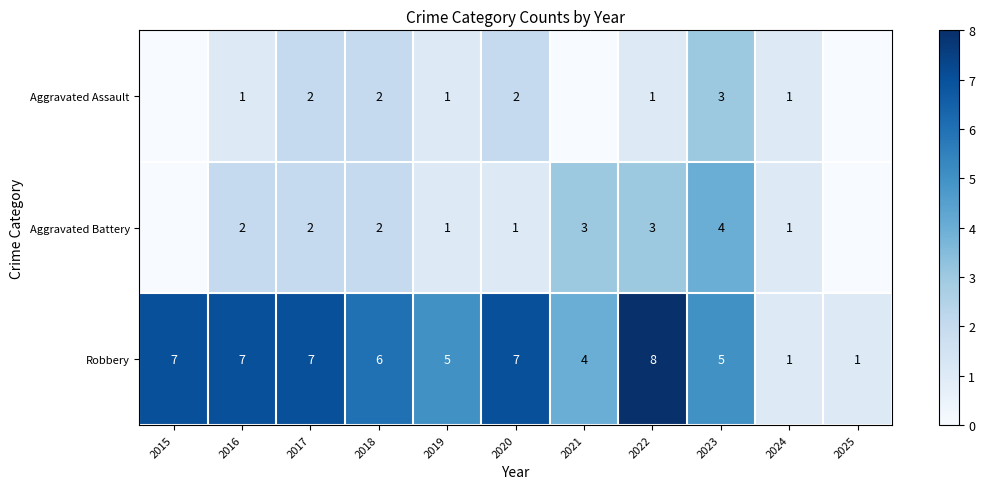

What is the difference between the maximum and minimum values in the Robbery series?

7